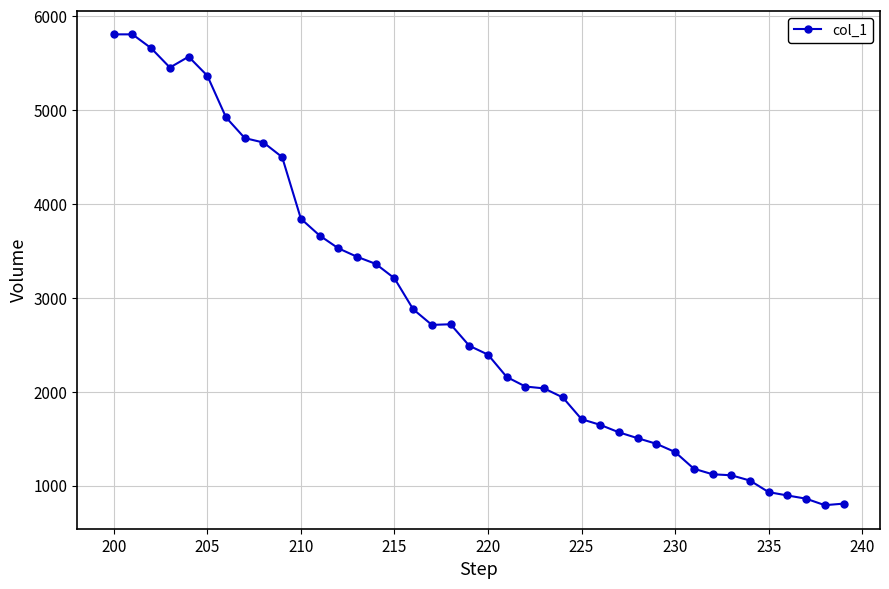

What is the difference between the maximum and minimum values?

5014.7